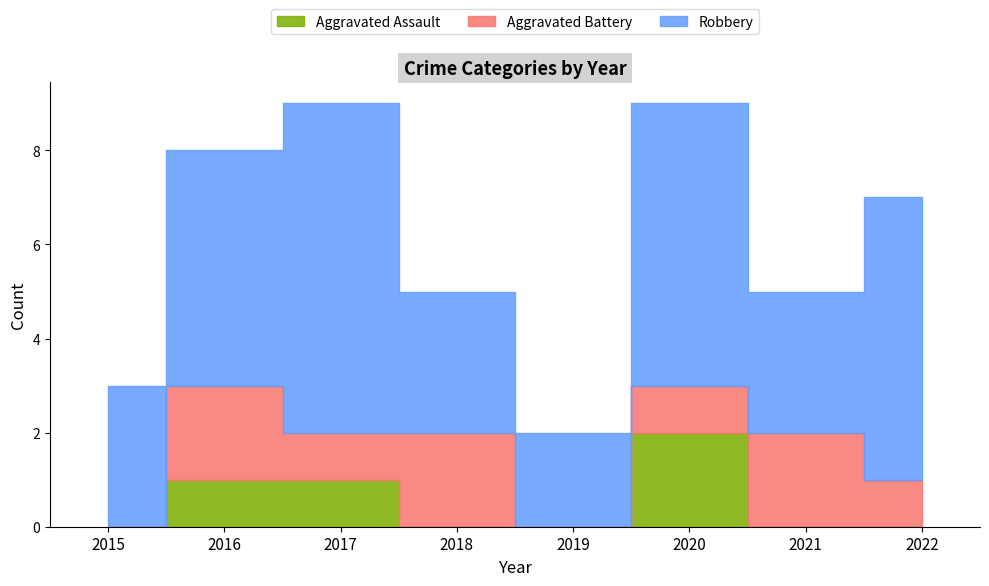

At how many categories does at least one series exceed 6?

1